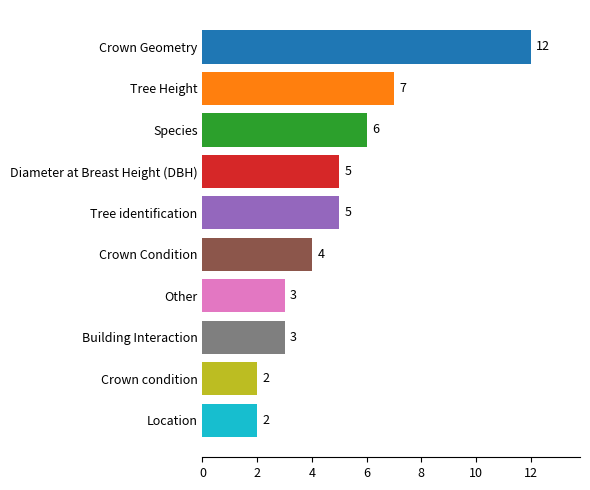

Read the value at Building Interaction.

3